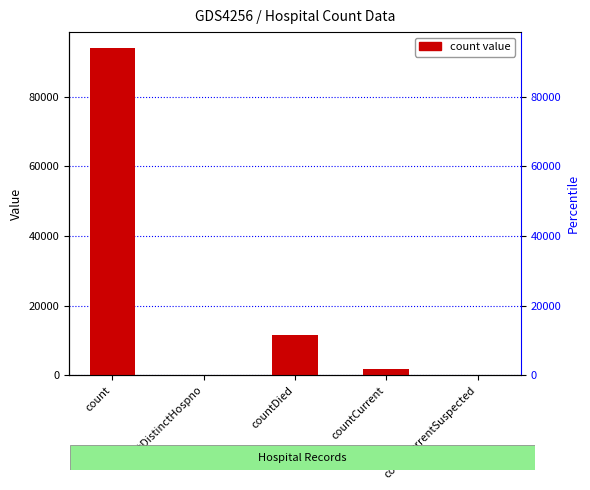

How many values are above zero?

3